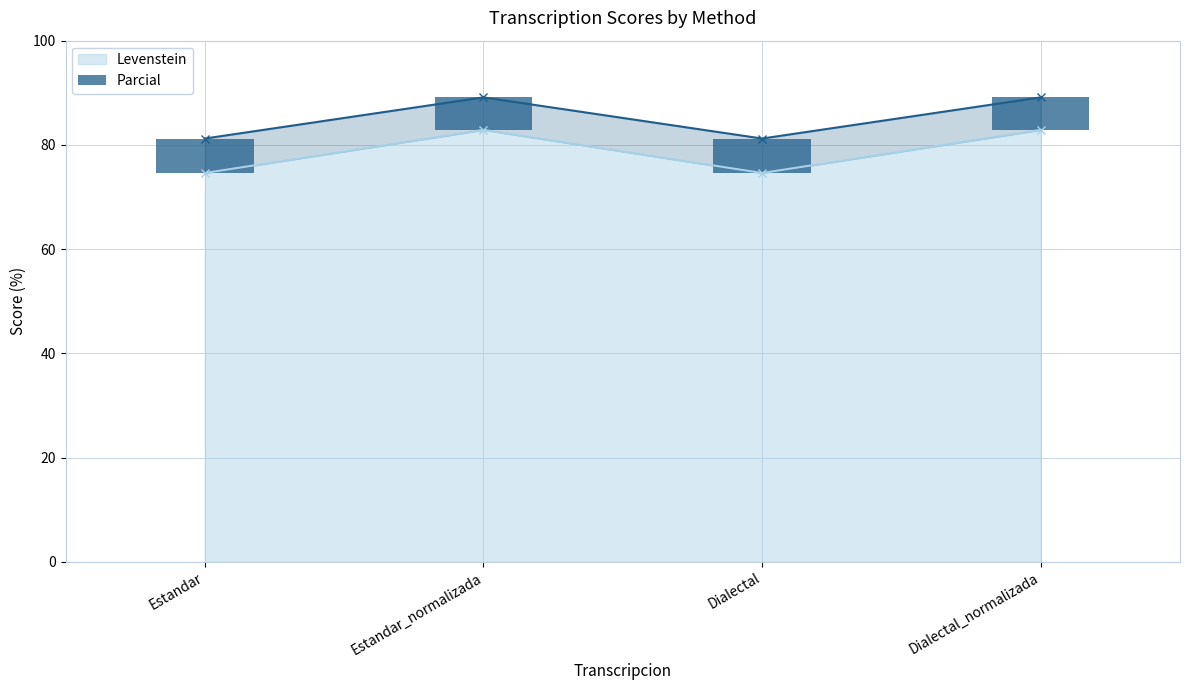

The Levenstein series shows 74.6 at Dialectal. True or false?

True